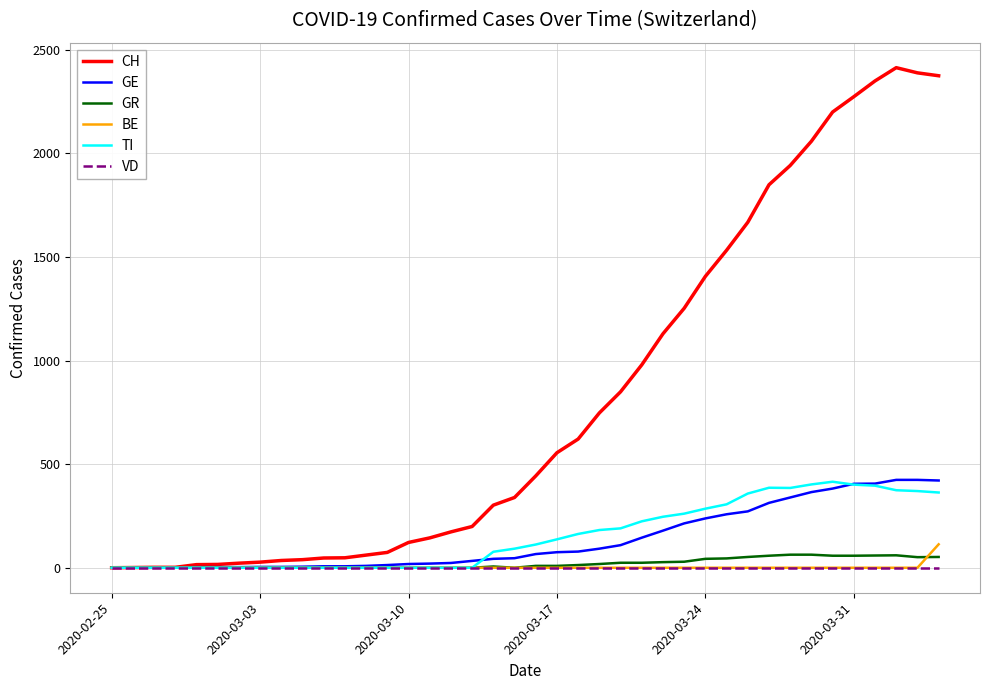

What is the highest value of the GE series?

424